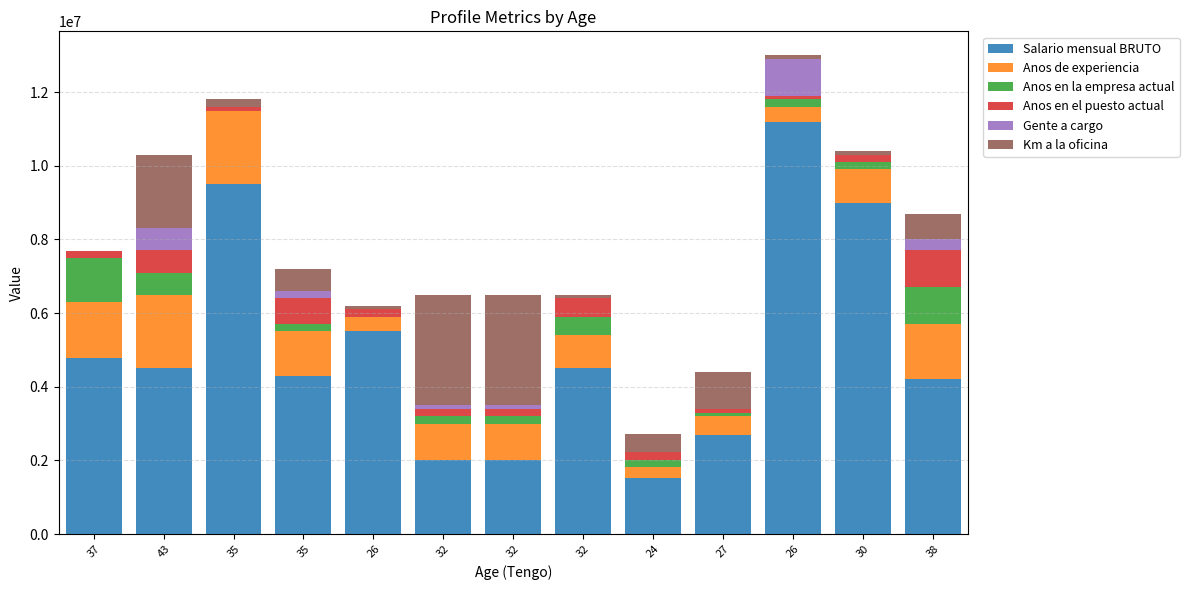

What is the difference between the Salario mensual BRUTO values at 35 and 26?

1700000